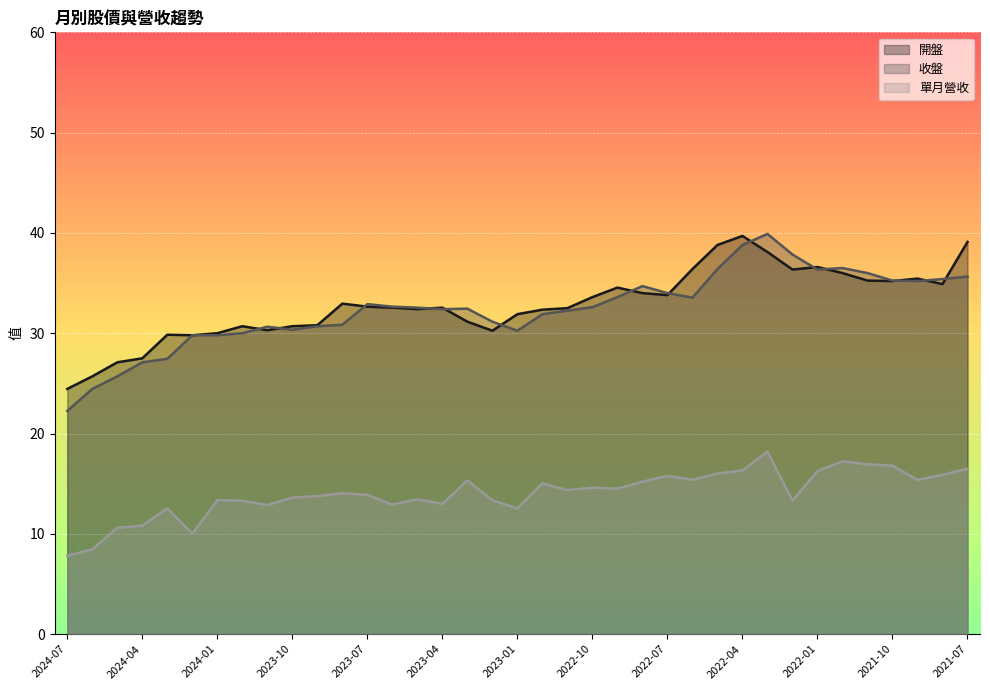

What is the difference between the maximum and minimum values in the 單月營收 series?

10.4